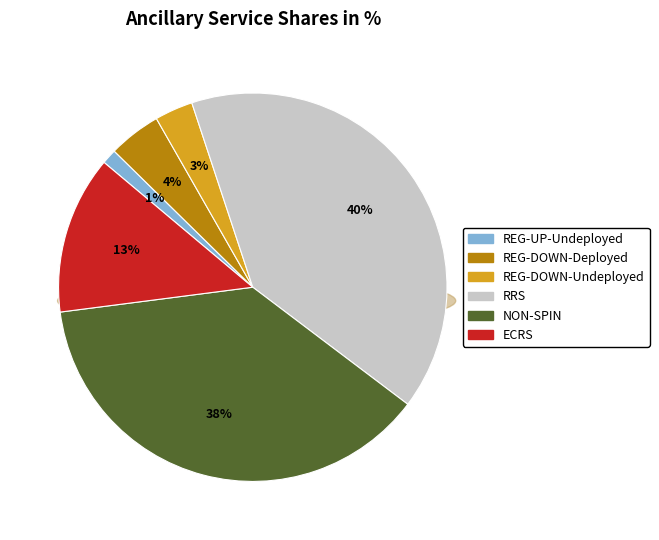

Is the sum of REG-UP-Undeployed and REG-DOWN-Undeployed greater than half?

No